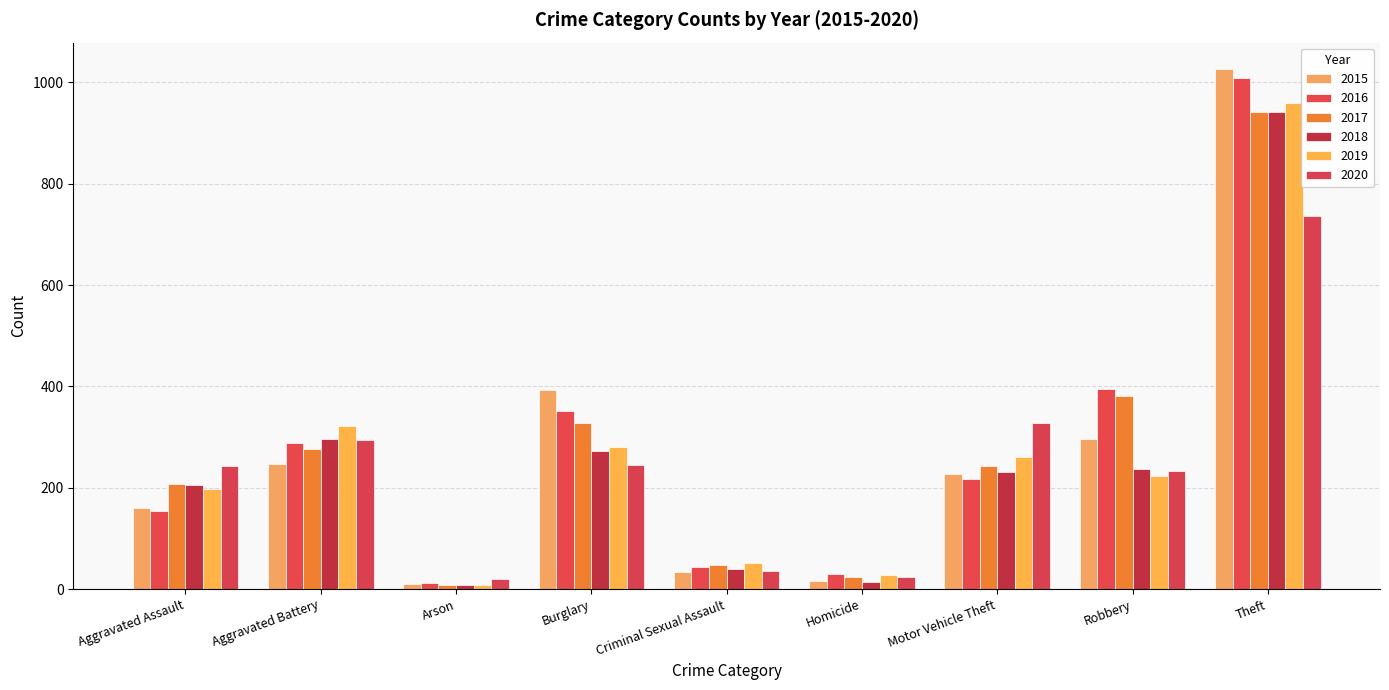

What is the label of the 6th bar from the left?

Homicide